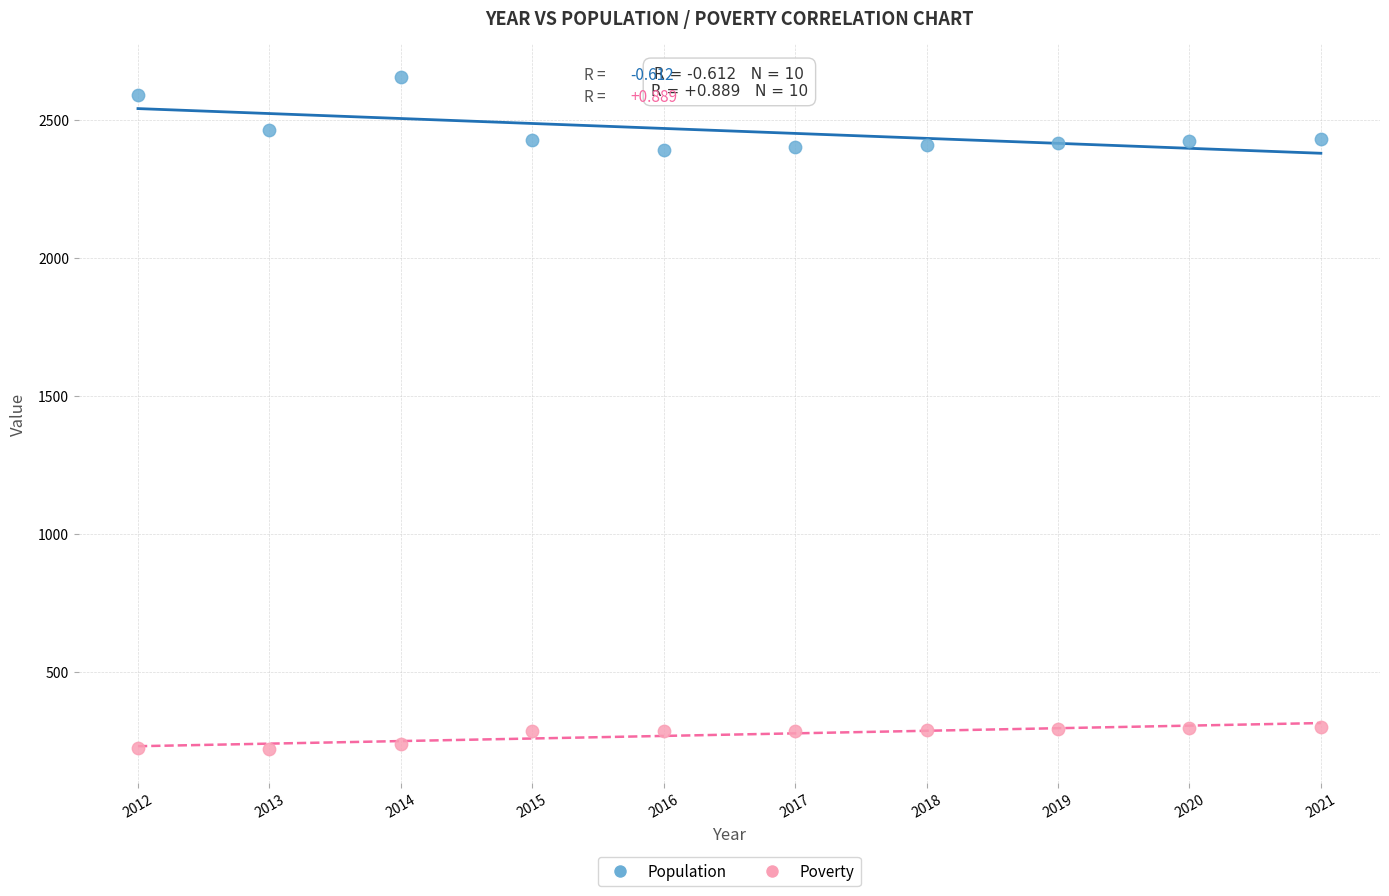

Which series contains the lowest Y value?

Poverty